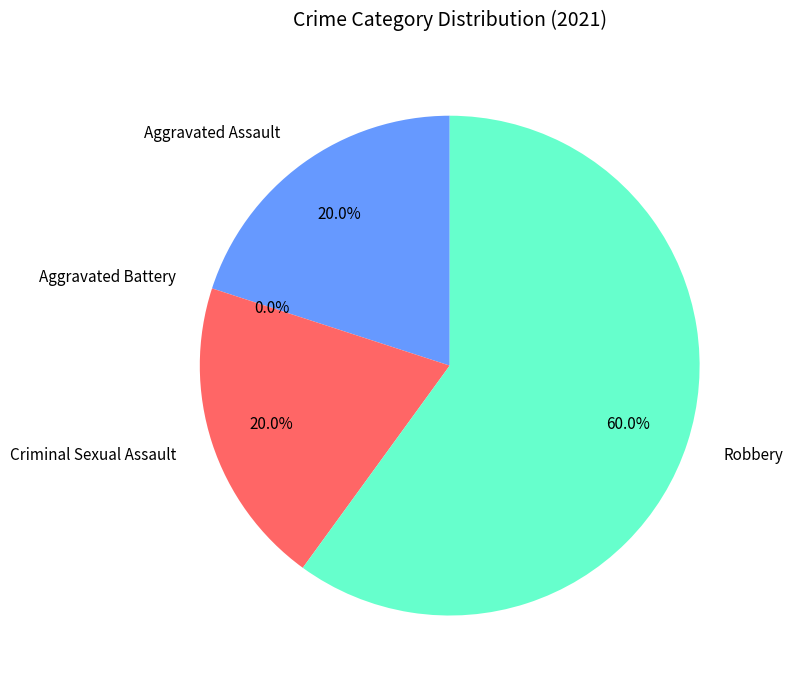

Which slice is the largest?

Robbery